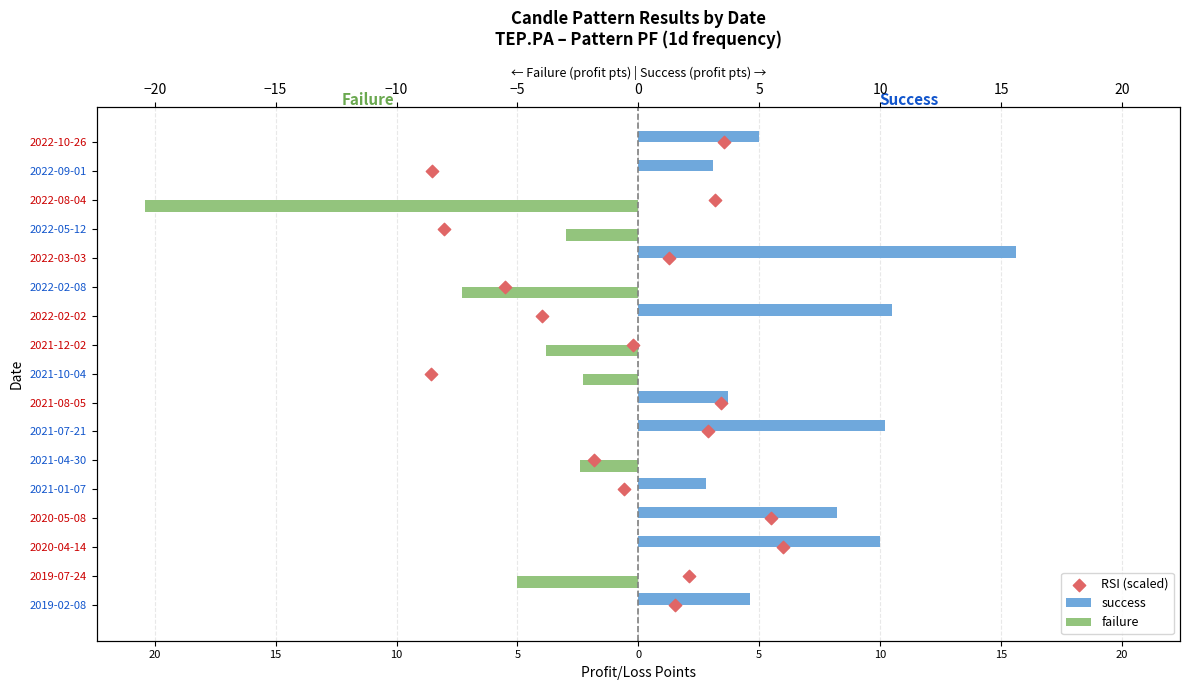

Which series has the widest spread of Y values?

failure